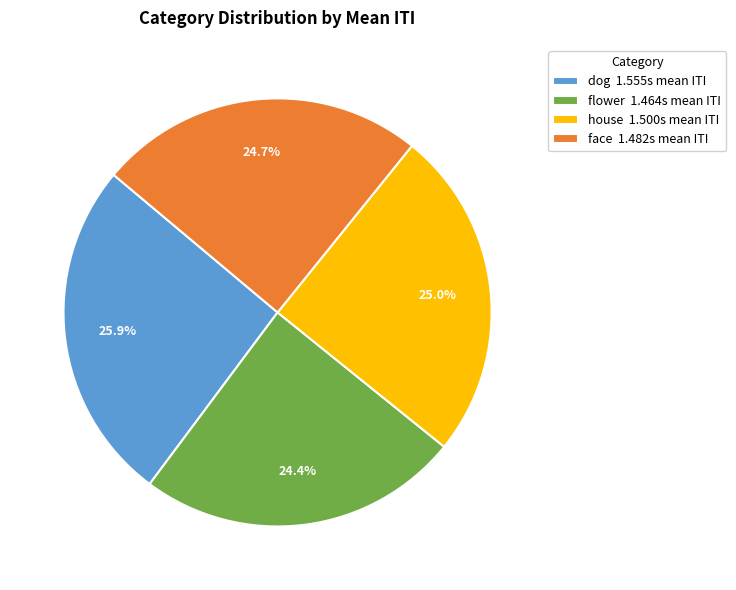

What is the ratio of the value at house 1.500s mean ITI to the value at face 1.482s mean ITI?

1.0